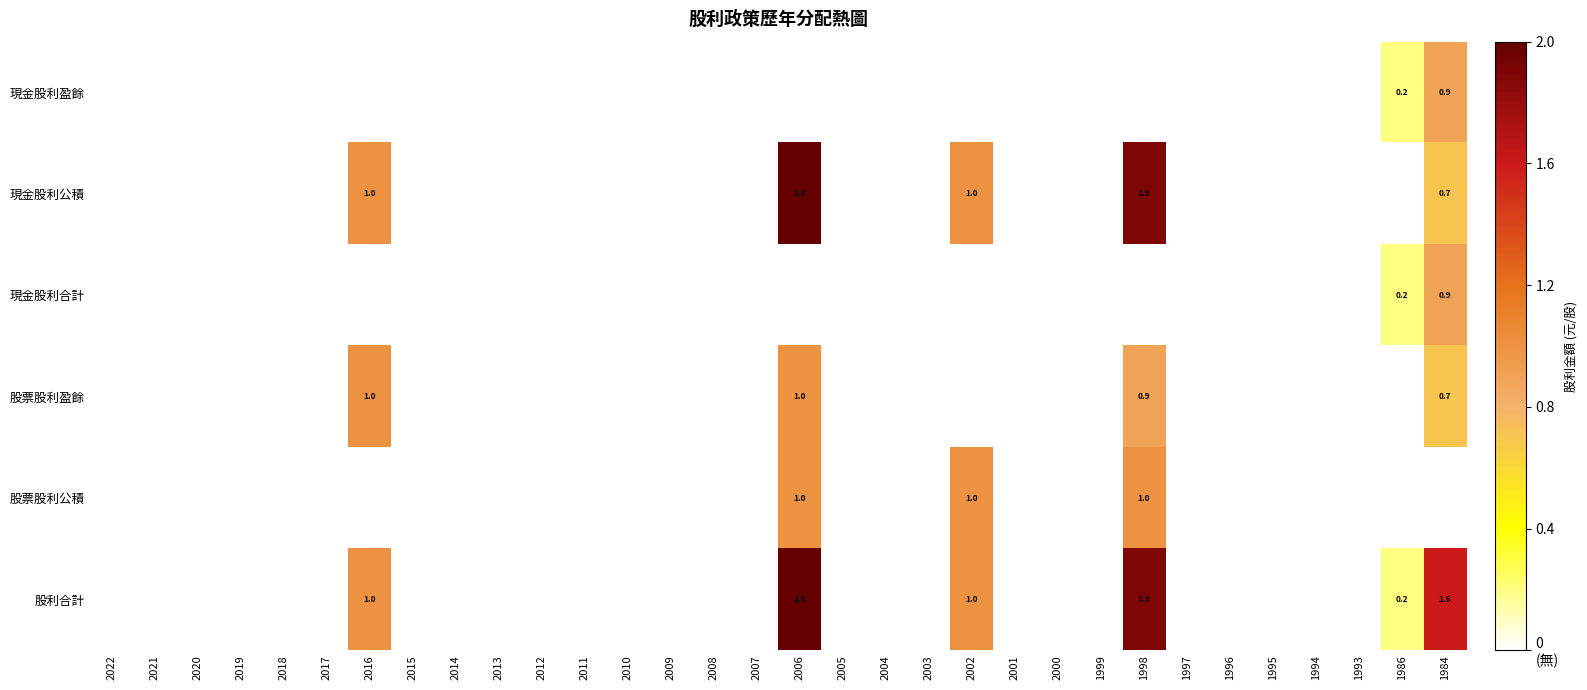

True or false: 現金股利公積 has a value of 1.0 at 2016.

True